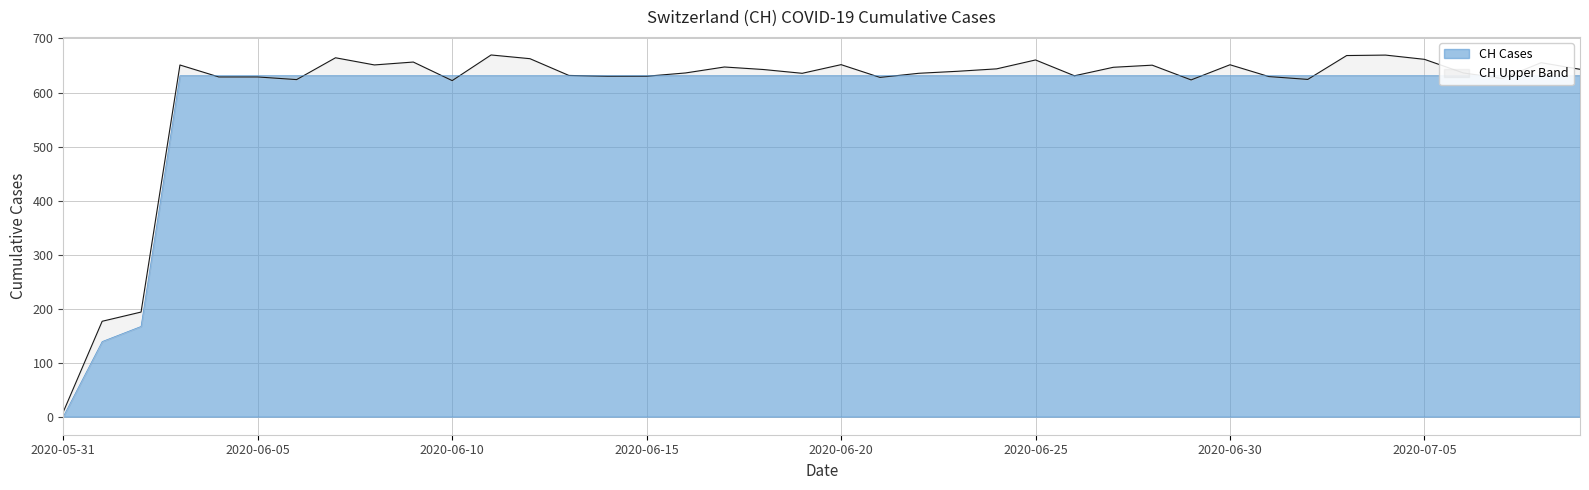

Does the chart display data point markers on the line(s)?

No